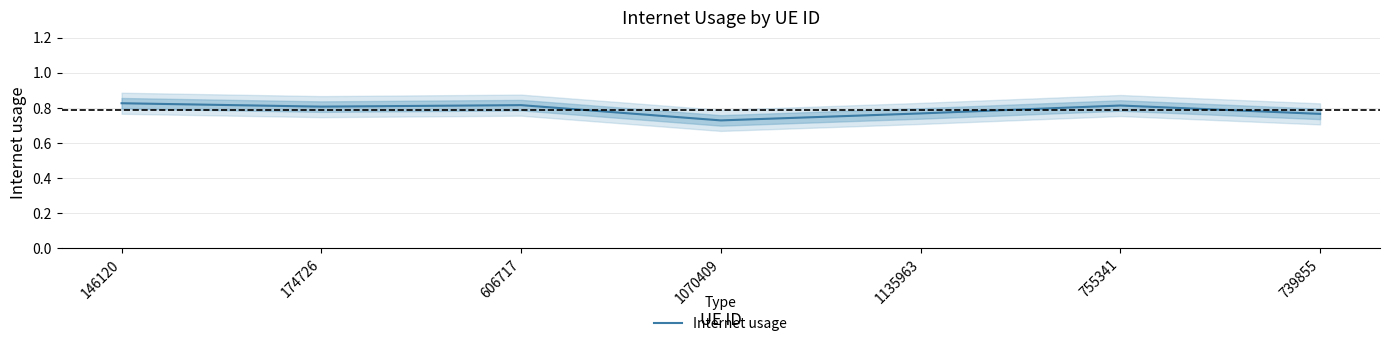

What is the greatest value displayed?

0.8